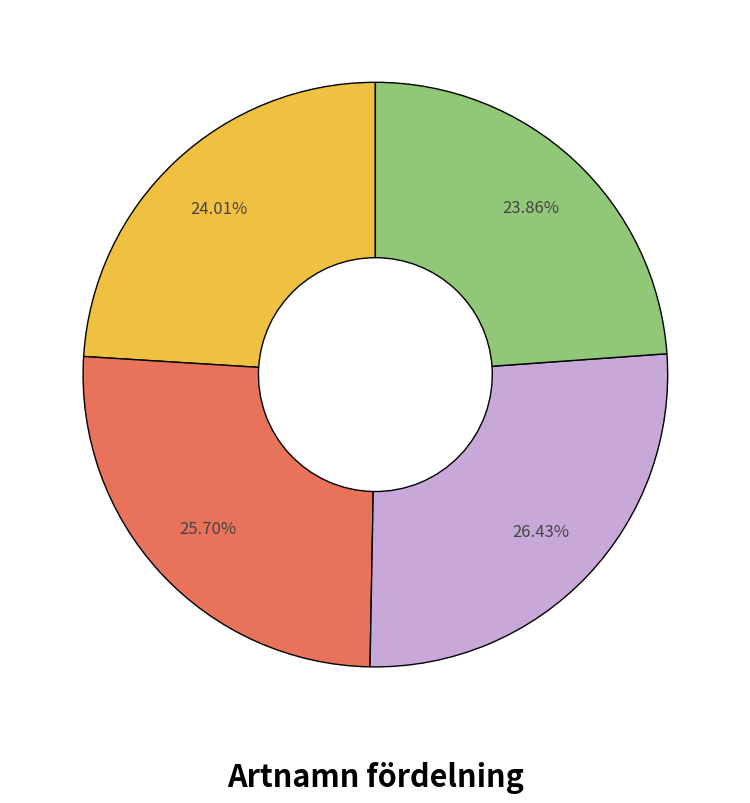

Is there a majority slice in this chart?

No